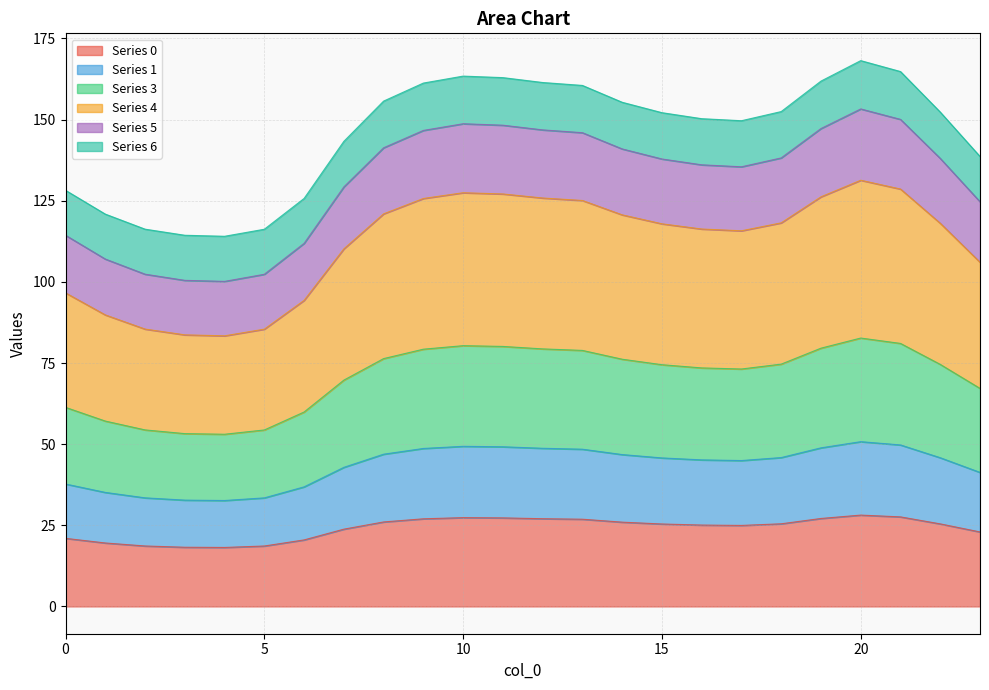

True or false: 4 has a value of 232.3 at 18.

False